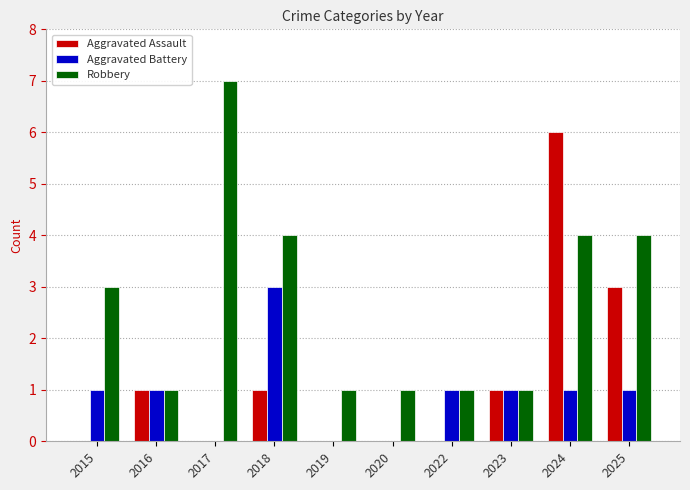

Which category has the highest value in the Aggravated Battery series?

2018